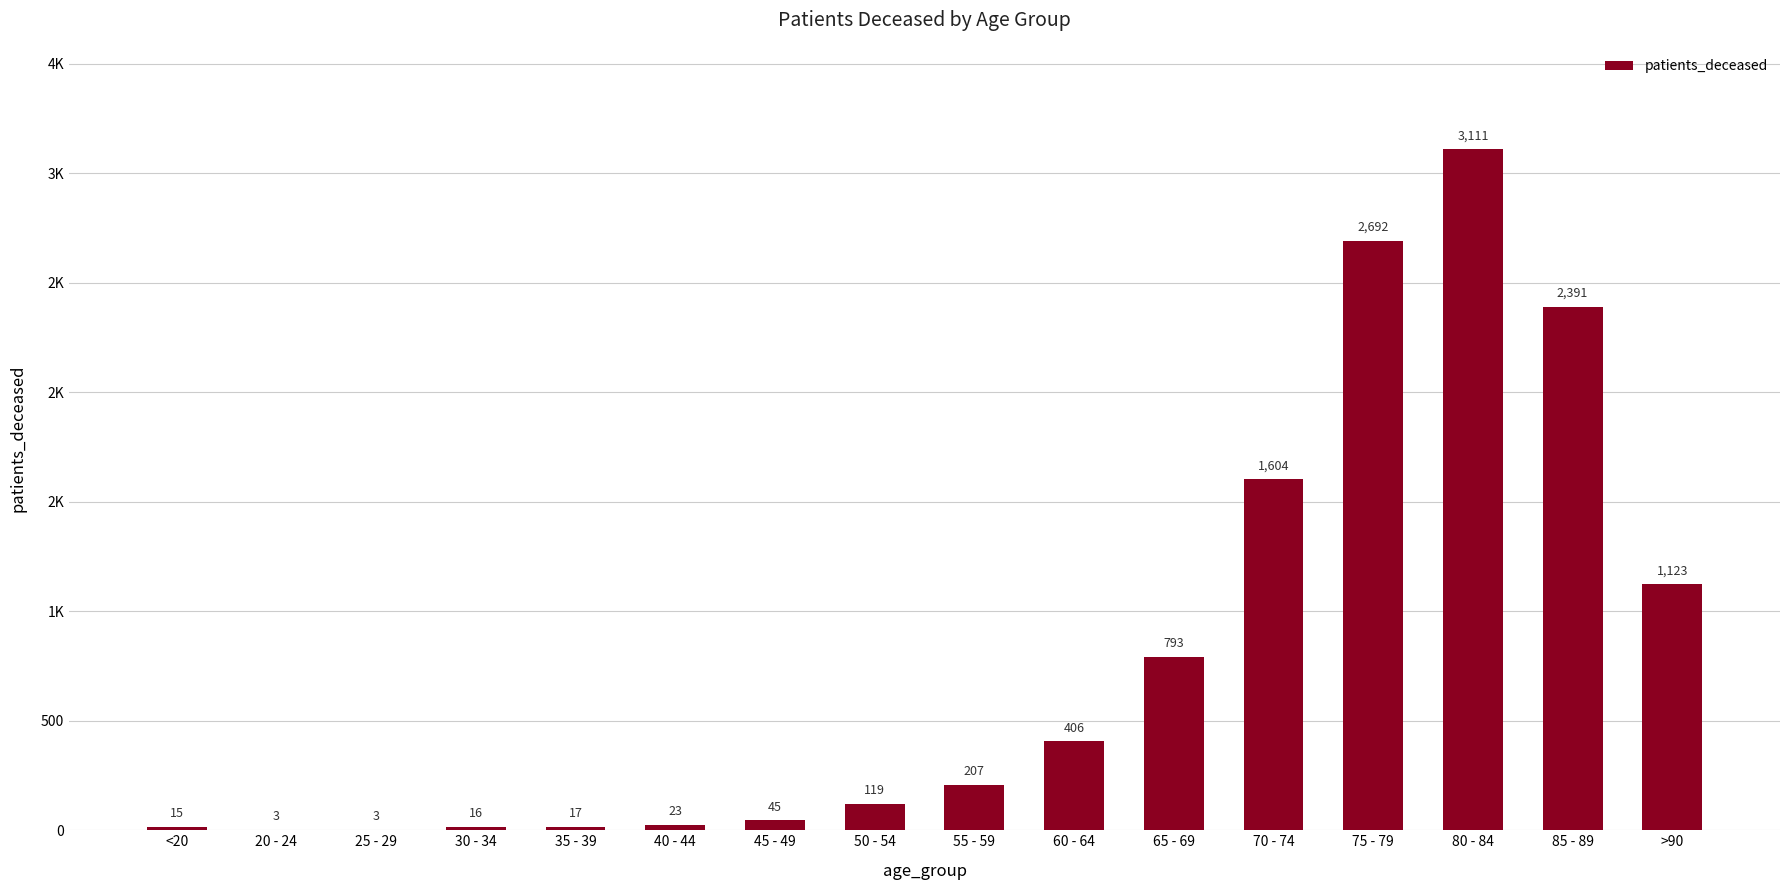

What is the value of the 6th bar from the left?

23